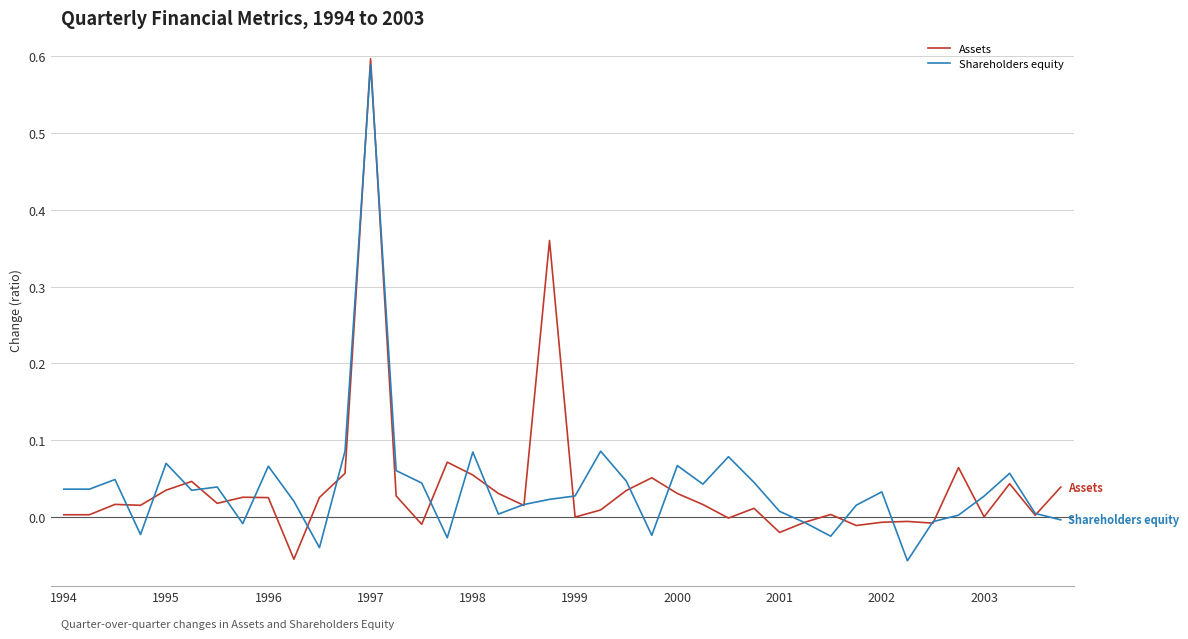

List the series in order of their peak value, lowest first.

Shareholders equity, Assets